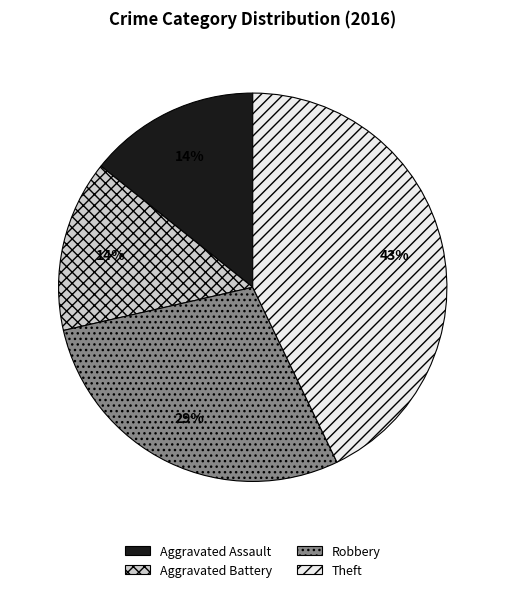

What is the largest slice in the pie chart?

Theft